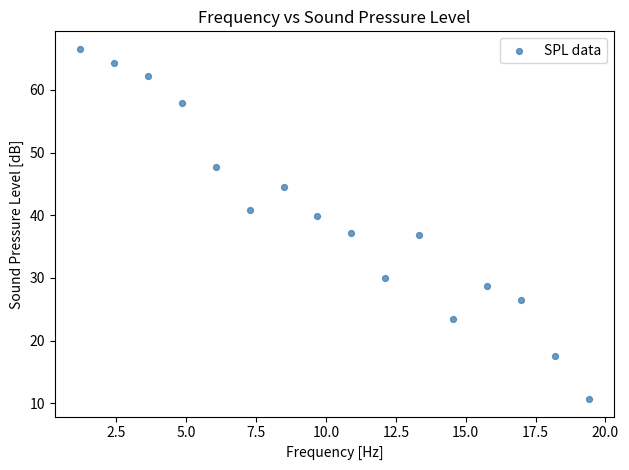

What is the range of Y values (max minus min)?

55.9